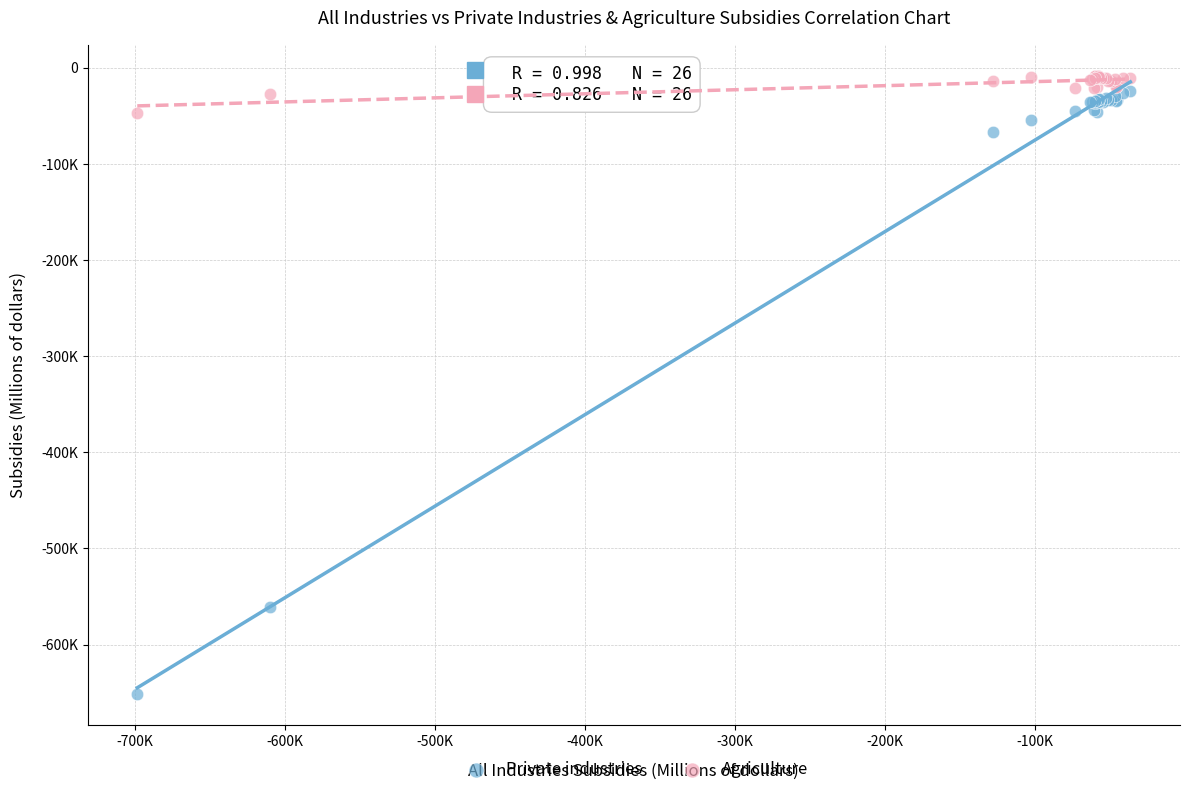

What are all the series names shown in the legend?

Private industries, Agriculture